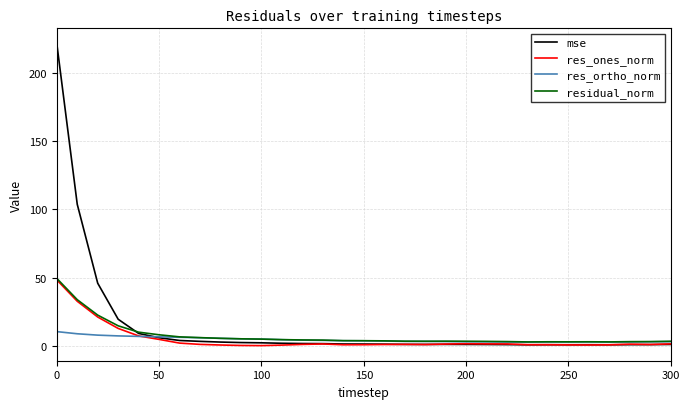

What is the maximum value shown in the chart?

221.4